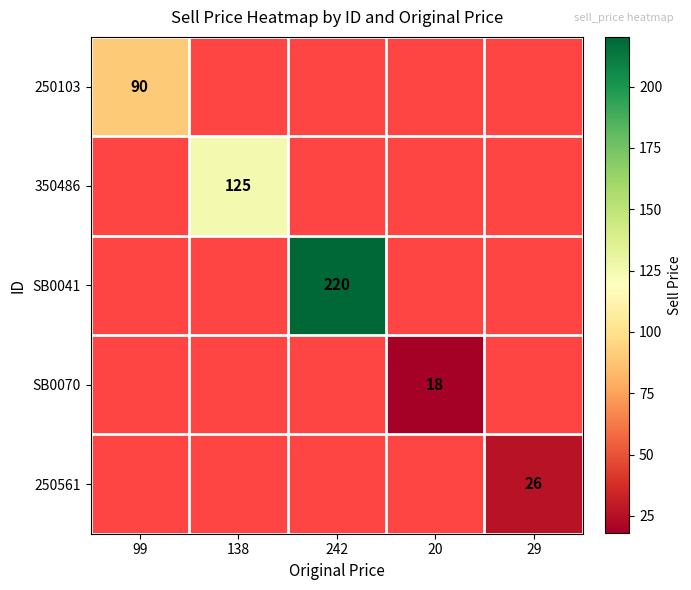

The value of 250561 at 29 is 26. True or false?

True